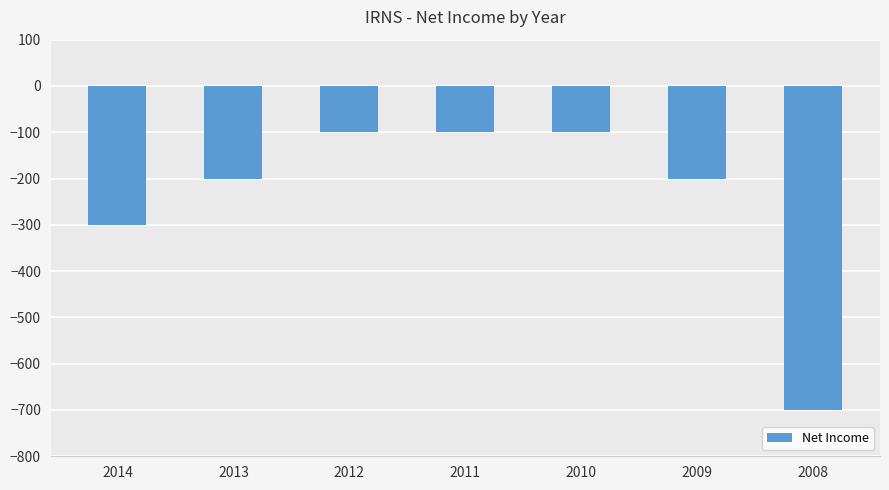

Reading left to right, extract all data points from this chart.

2014=-300	2013=-200	2012=-100	2011=-100	2010=-100	2009=-200	2008=-700